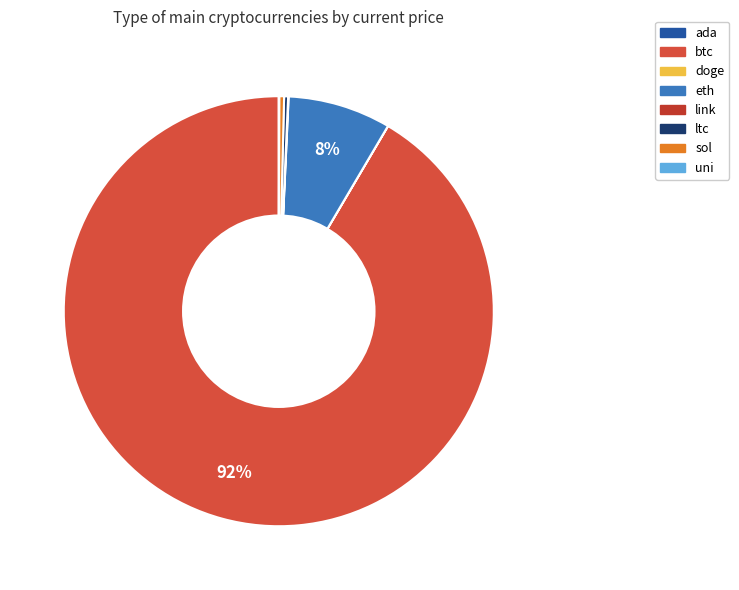

What is the largest slice in the pie chart?

btc